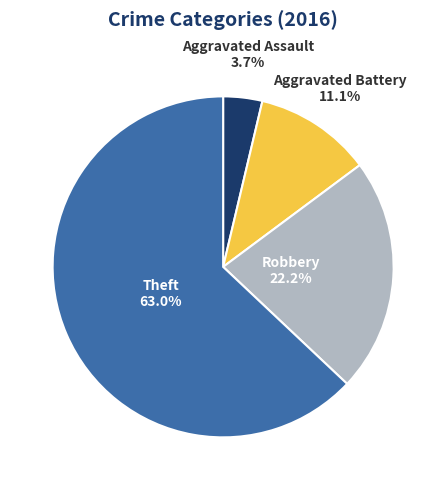

Is there a majority slice in this chart?

Yes